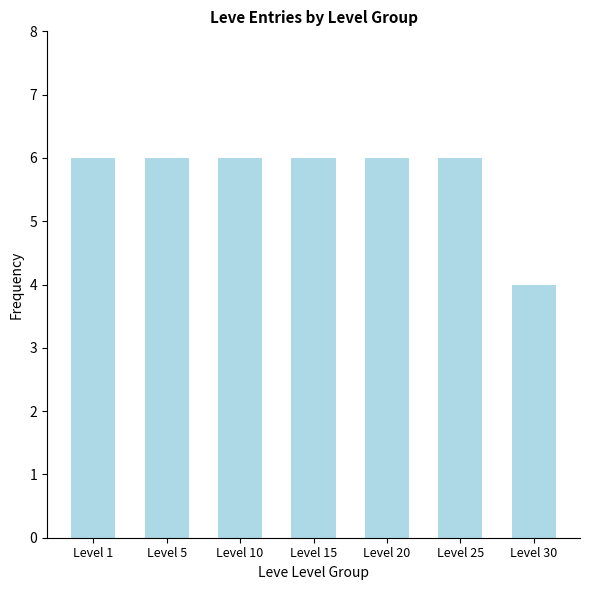

What is the smallest value displayed?

4